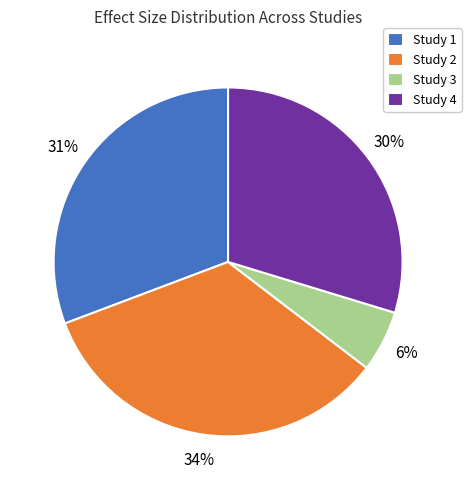

Which slice is the smallest?

Study 3